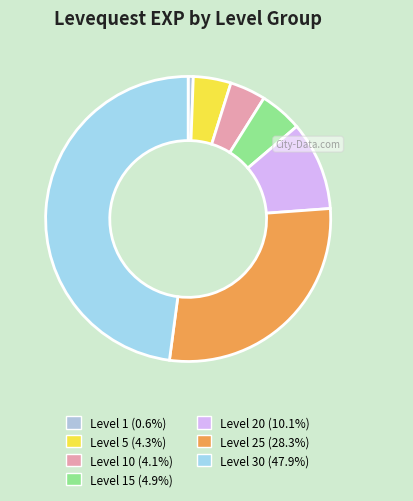

How many slices are in this pie chart?

7